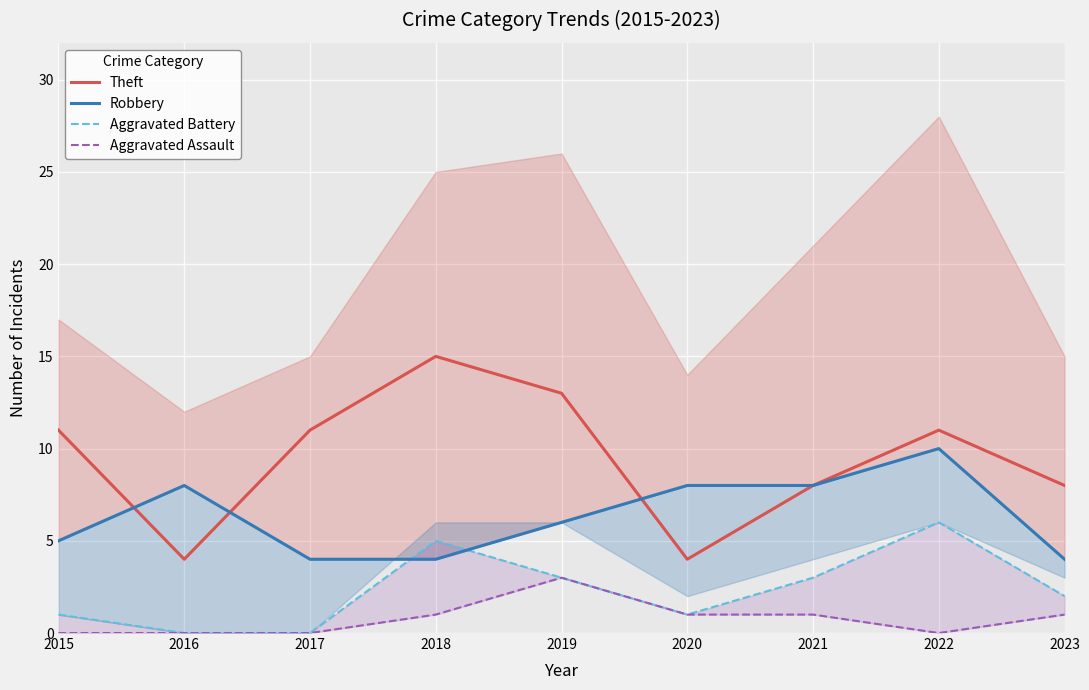

Is the value of Robbery at 2015 greater than the value of Aggravated Battery at 2021?

Yes